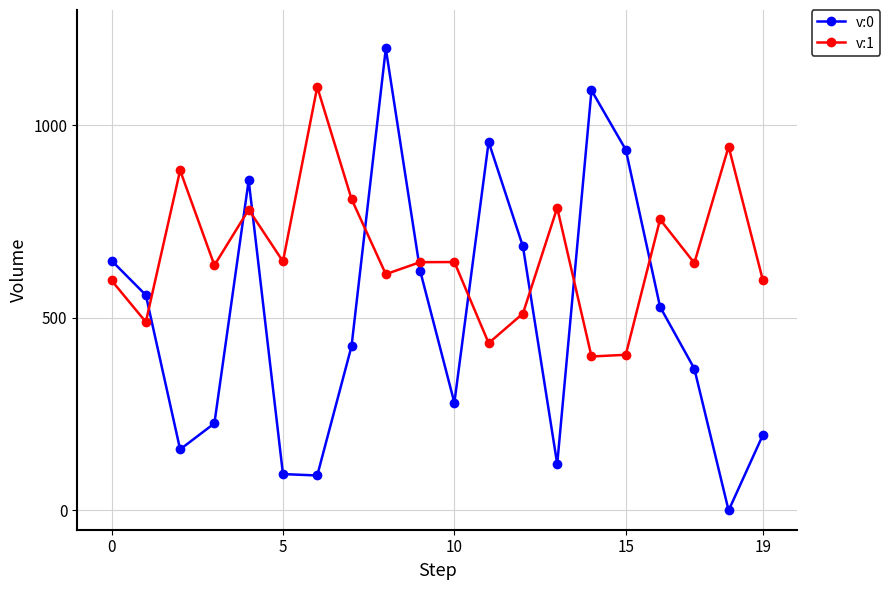

After their last crossing, which series has the higher values: v:0 or v:1?

v:1